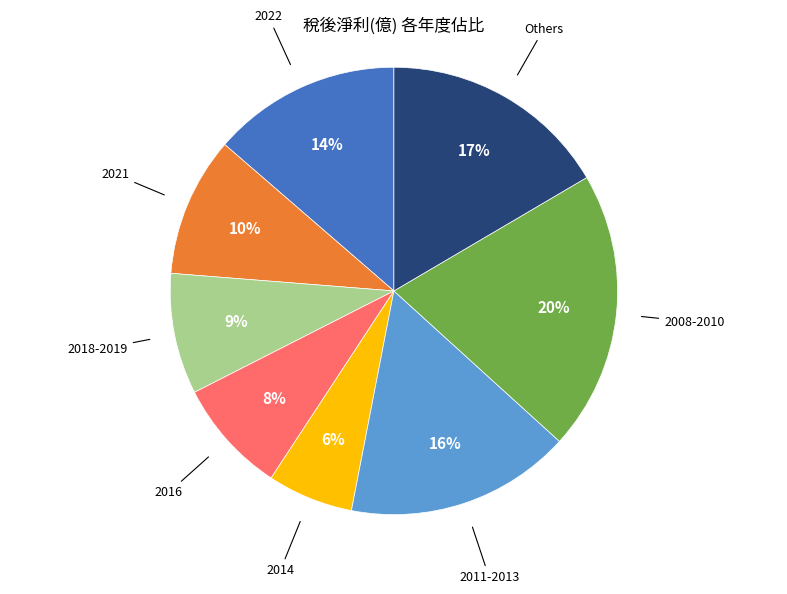

Is the sum of Others and 2022 greater than half?

No